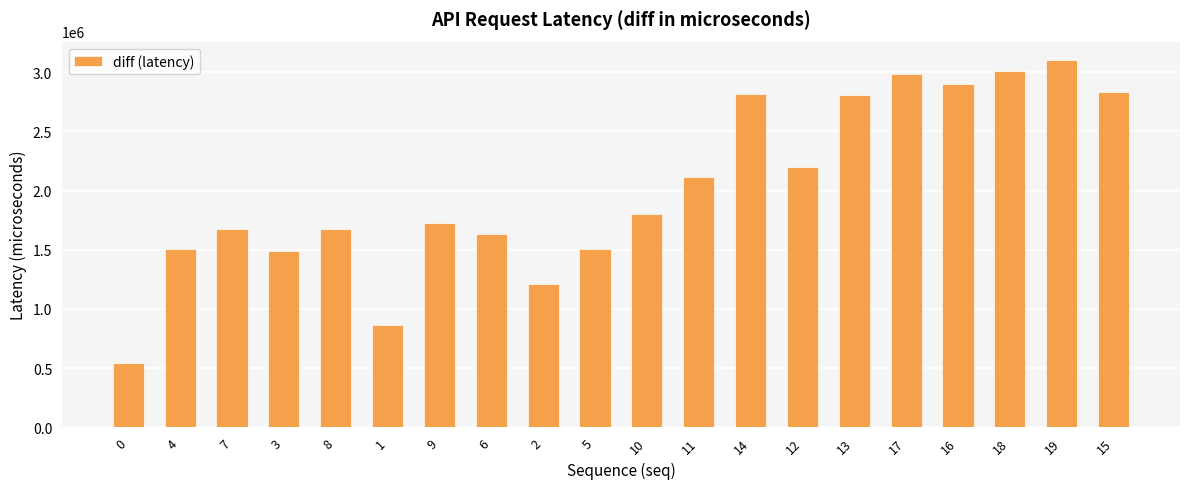

Does the chart contain stacked bars?

No